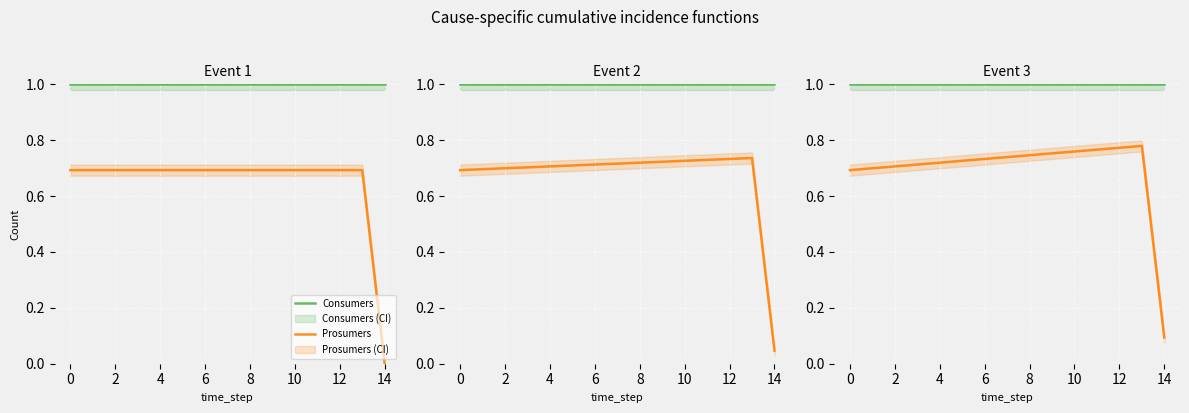

Between 0 and 8, which series saw the biggest shift?

Prosumers